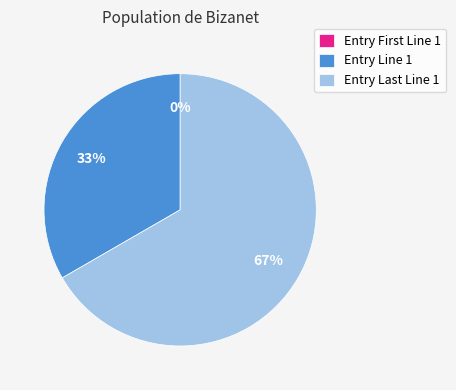

How many segments does this pie chart have?

3